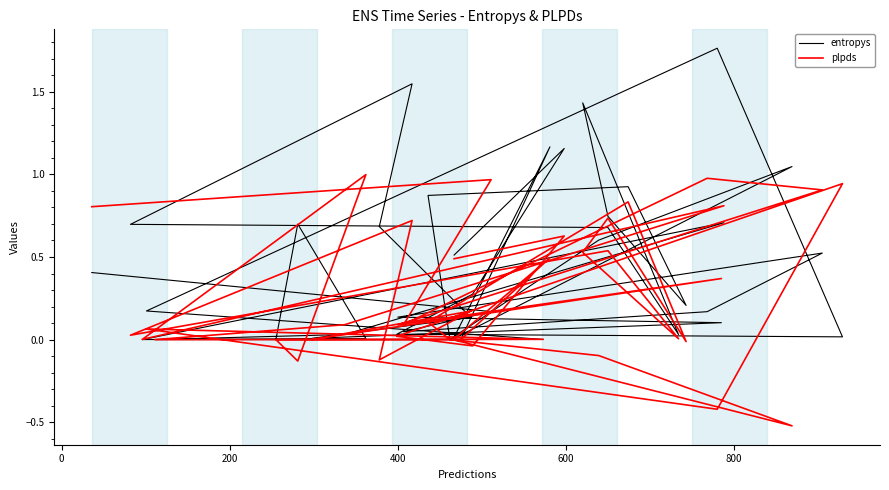

True or false: entropys has a value of 0.0 at 15.

False